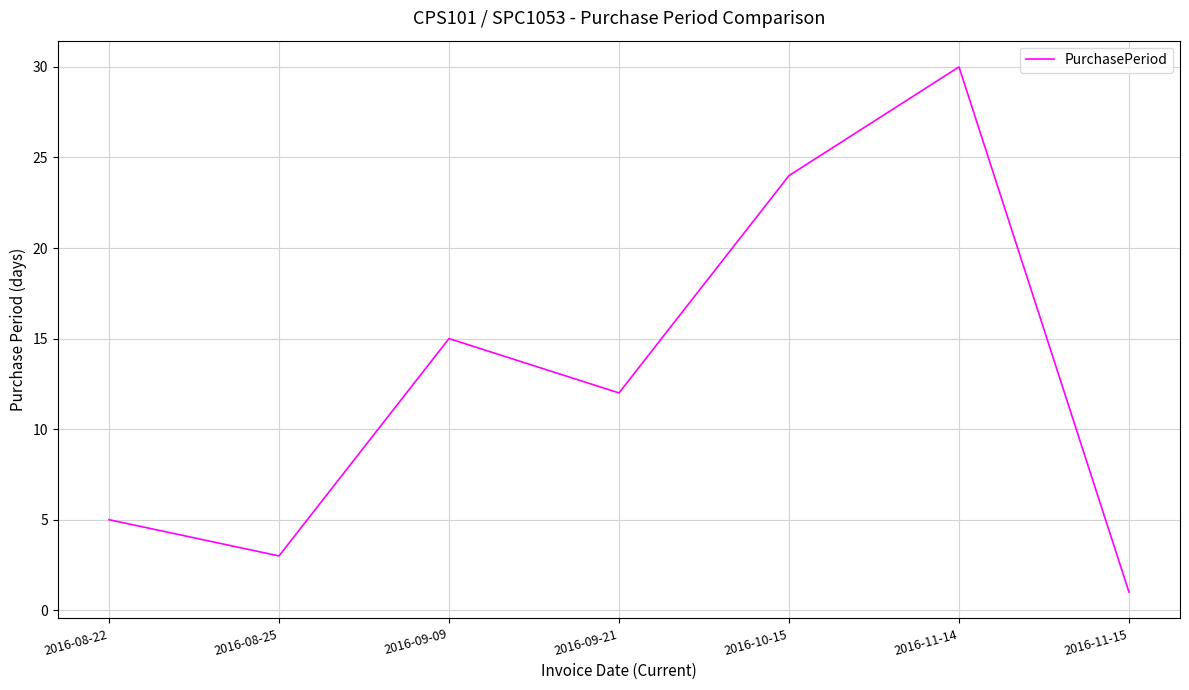

Is this an area chart (filled region under the line)?

No